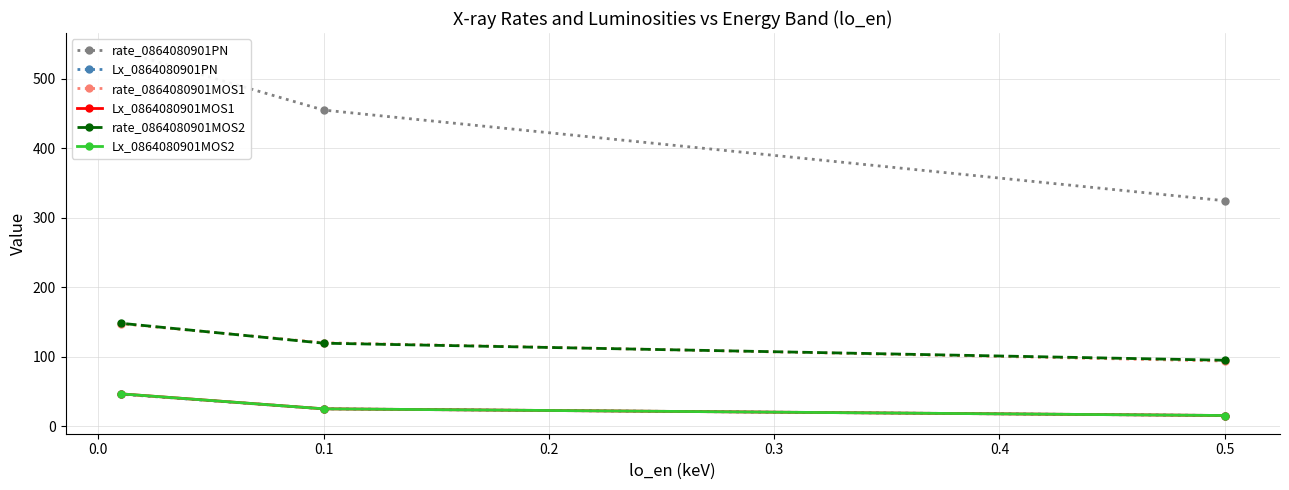

How many series are shown in this chart?

6